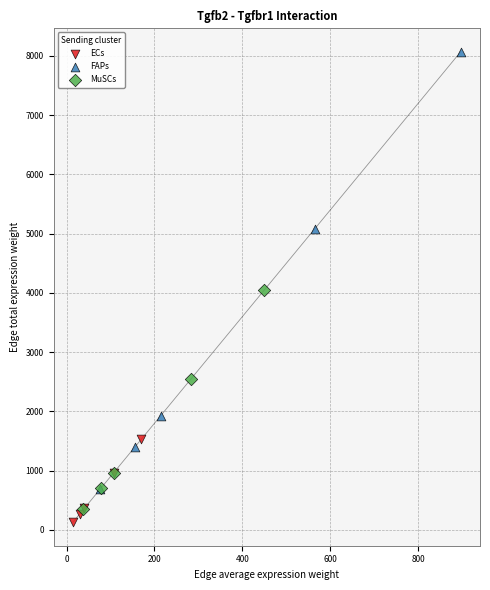

Which series has the widest spread of Y values?

FAPs